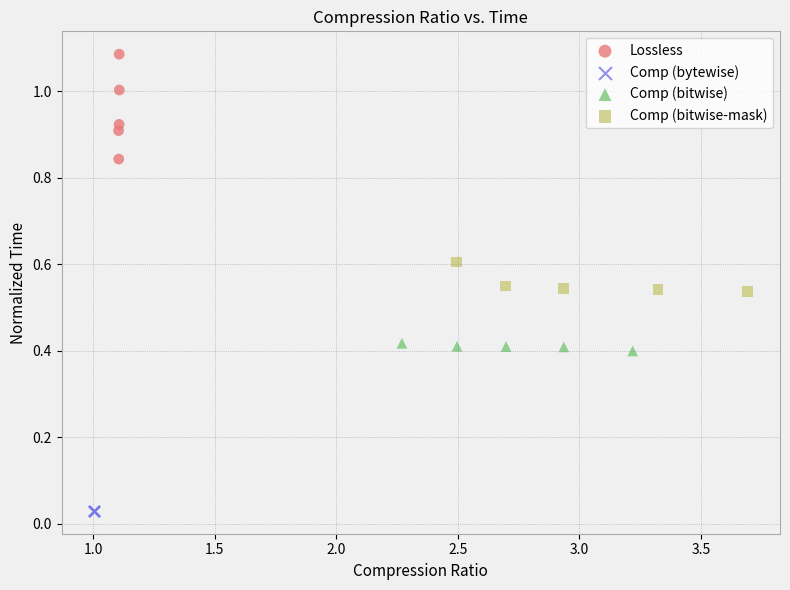

Which series contains the lowest Y value?

Comp (bytewise)